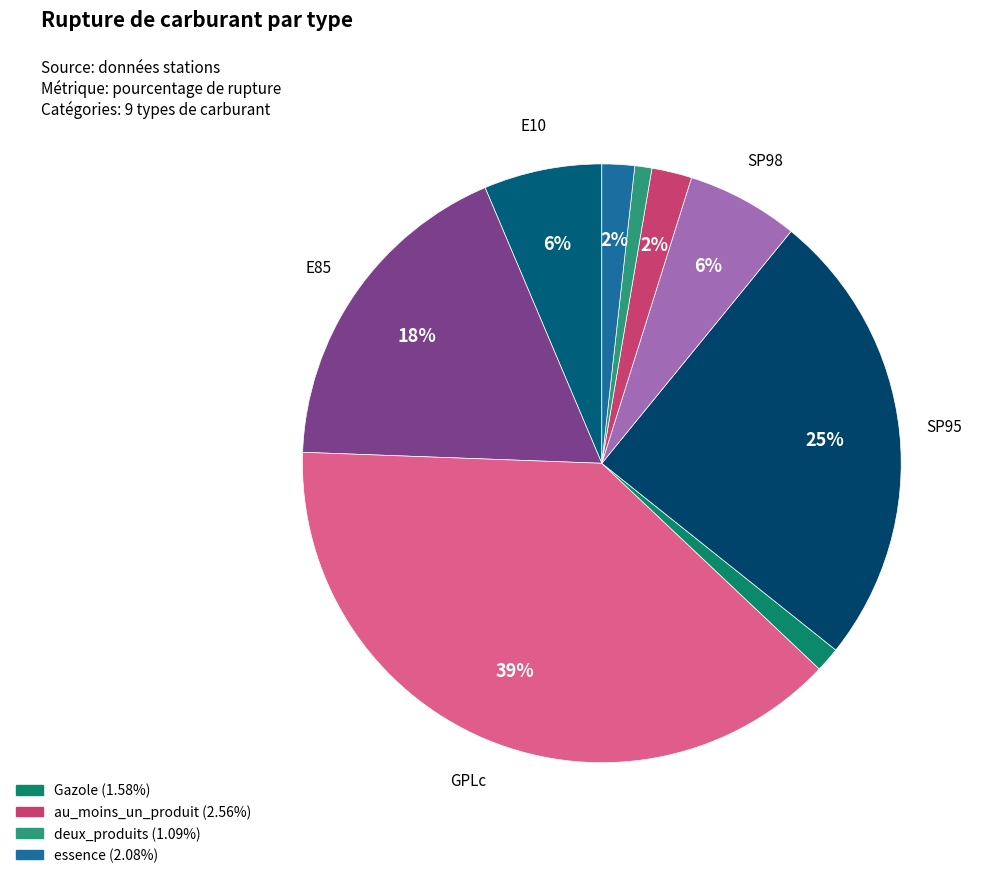

Which slice is the largest?

GPLc